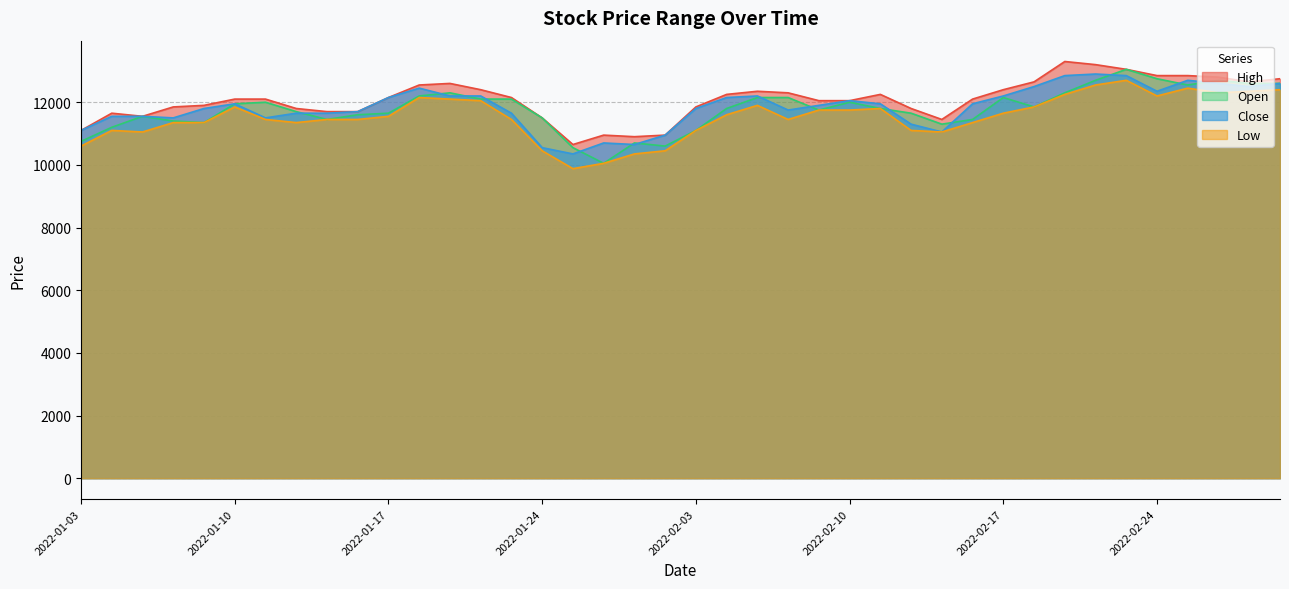

At which category does Close reach its first local peak?

2022-01-10